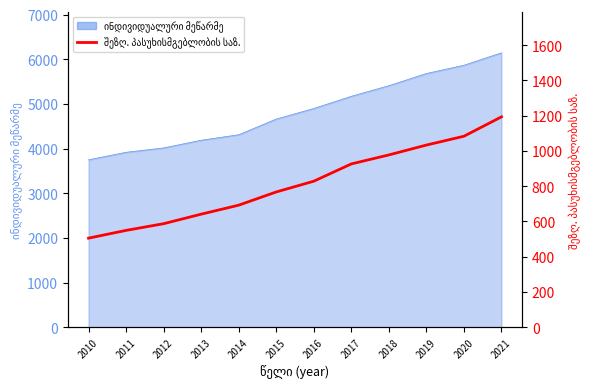

What is the difference between the maximum and minimum values?

688